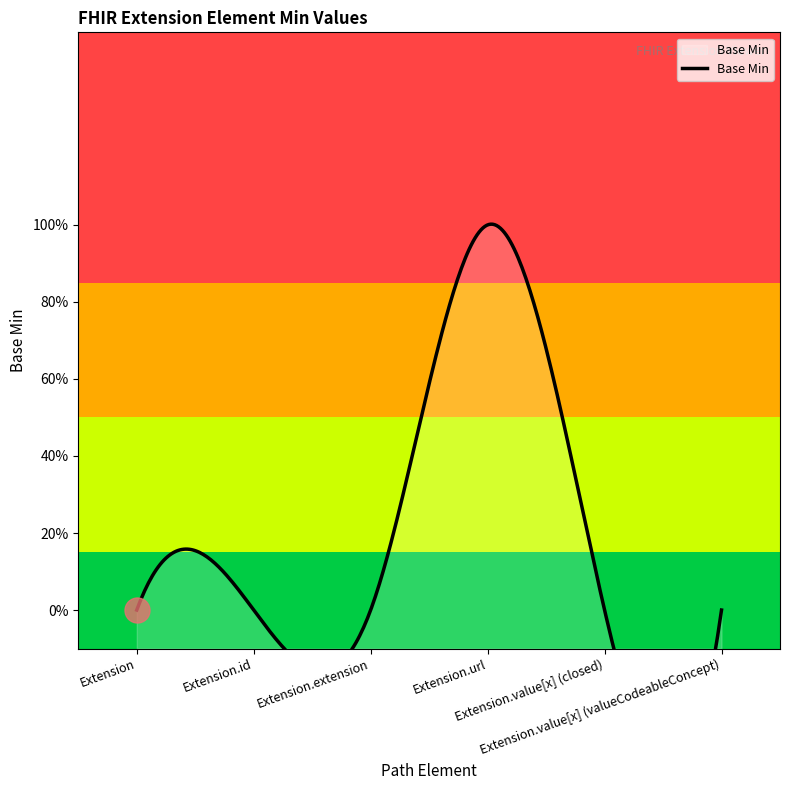

The value at Extension.value[x] (closed) is 1. True or false?

False